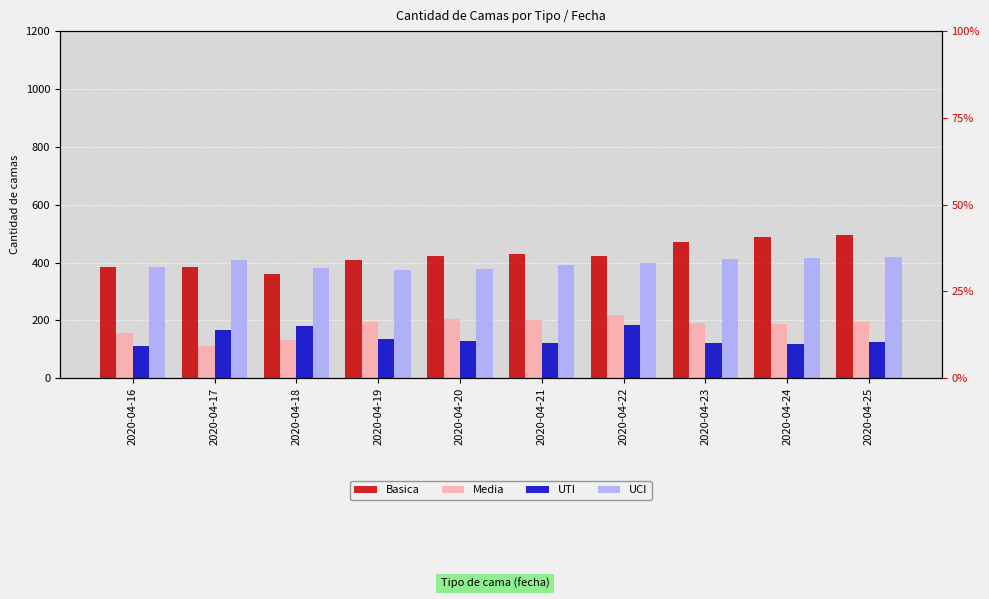

What are all the series names shown in the legend?

Basica, Media, UTI, UCI